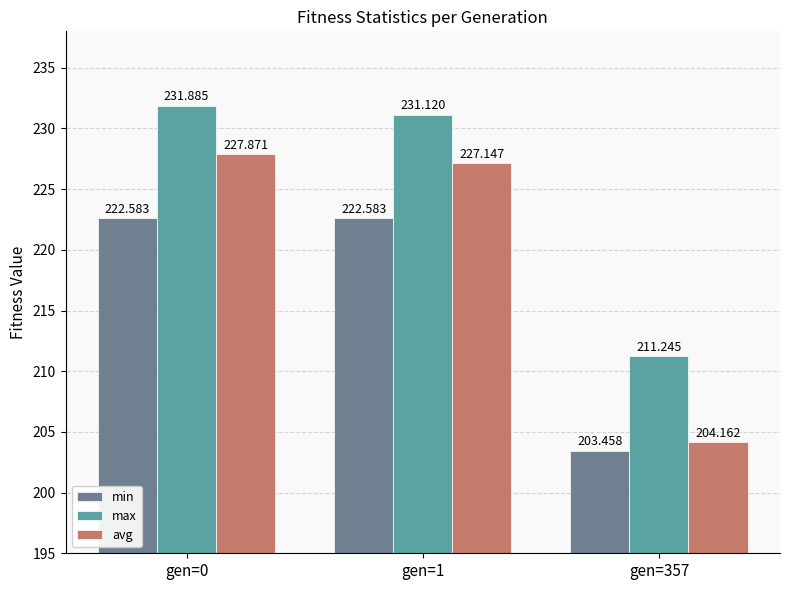

At which category is the sum across all series the highest?

gen=0